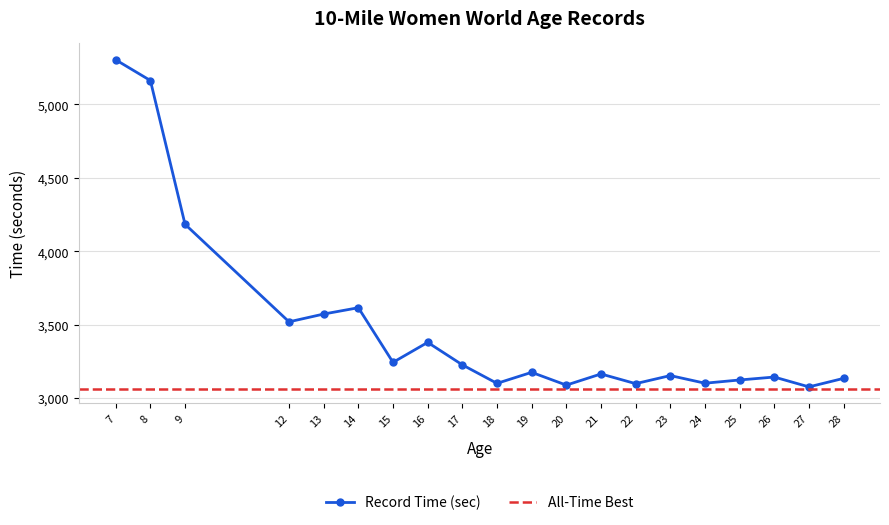

What is the average value?

3478